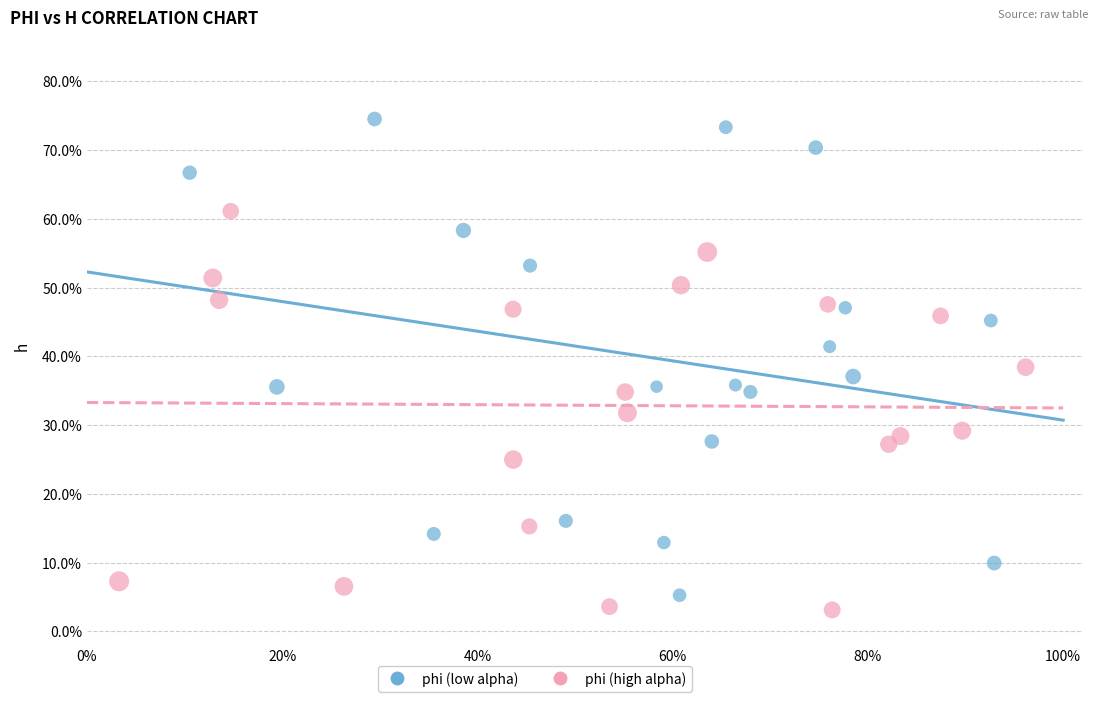

What are all the series names shown in the legend?

phi (low alpha), phi (high alpha)